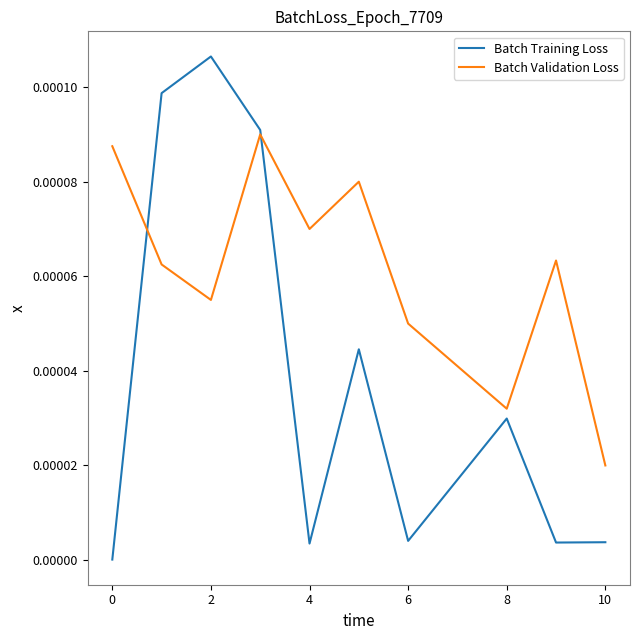

What are all the series names shown in the legend?

Batch Training Loss, Batch Validation Loss